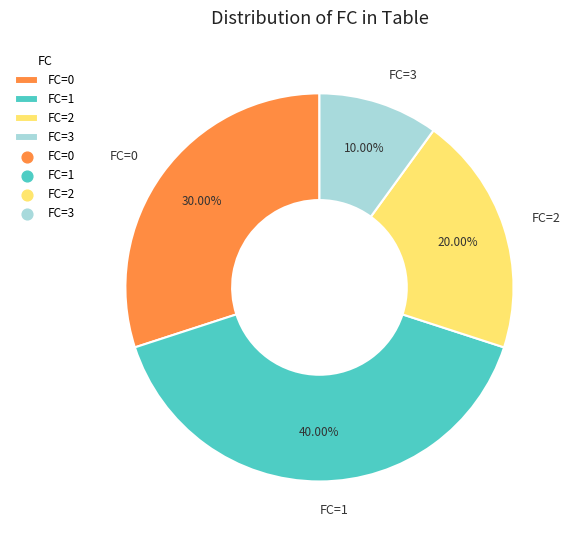

To the nearest percent, what is the difference between the FC=3 and FC=2 slice percentages?

10%